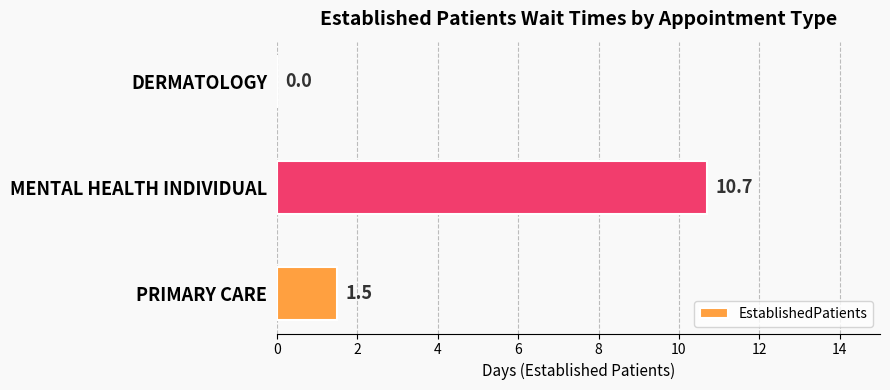

How many values exceed 1?

2